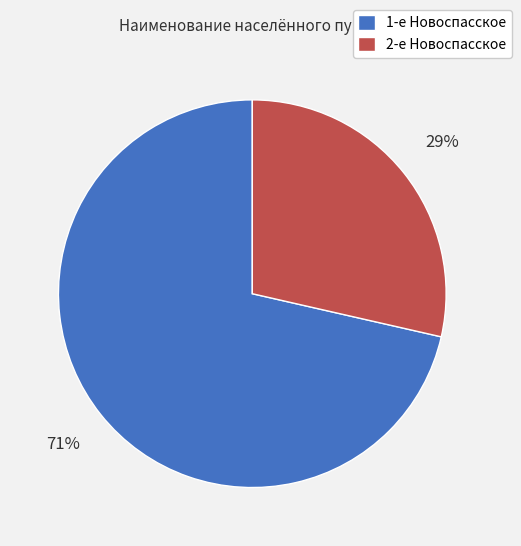

Rank the categories by value from highest to lowest.

1-е Новоспасское, 2-е Новоспасское